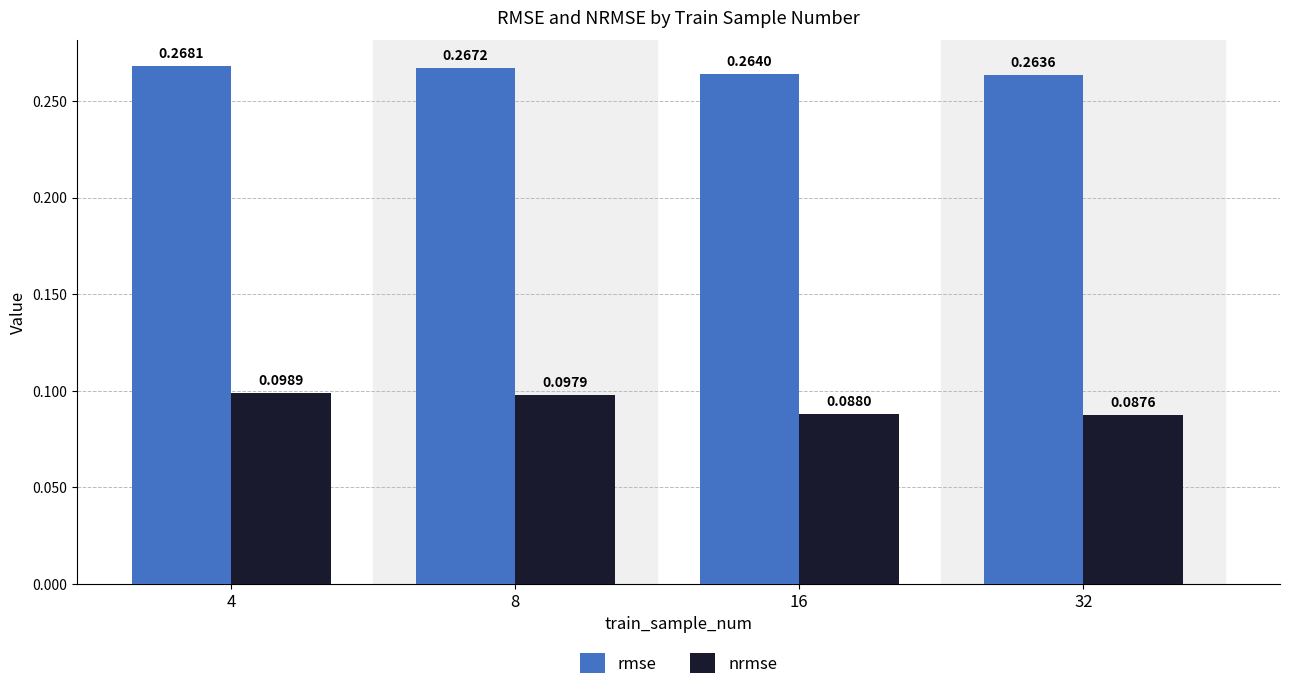

At which label is nrmse closest to 0?

32